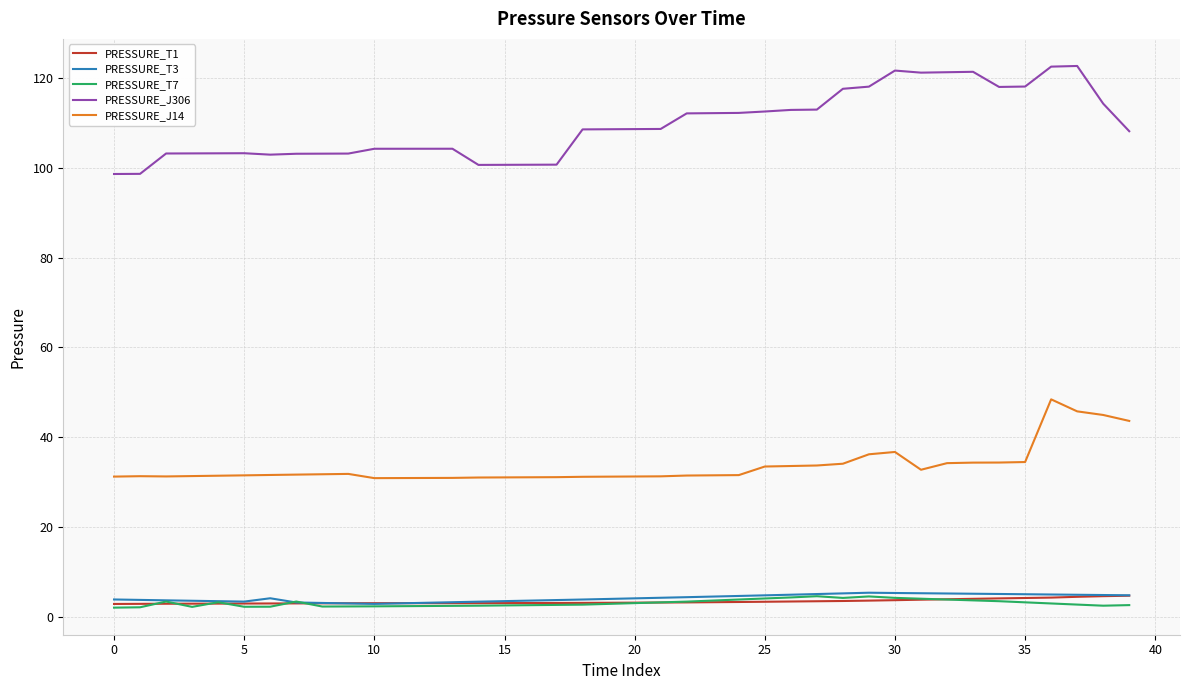

Which series has the largest total across all categories?

PRESSURE_J306